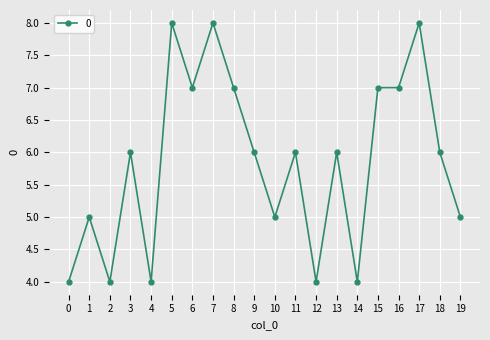

How many series are shown in this chart?

1